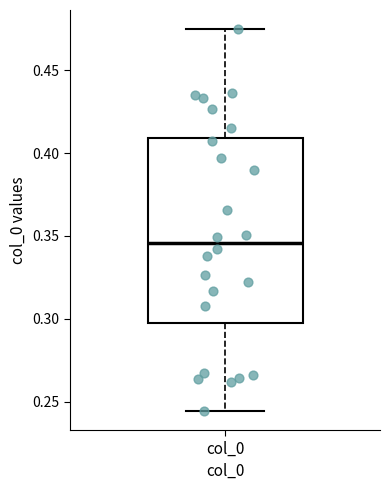

Read this box plot against the y-axis: the position of the median line, the range covered by the box, and the ends of both whiskers. The values are not printed on the chart, so give them approximately, as read against the axis.

median 0.345, box 0.300 to 0.410, whiskers 0.245 to 0.475